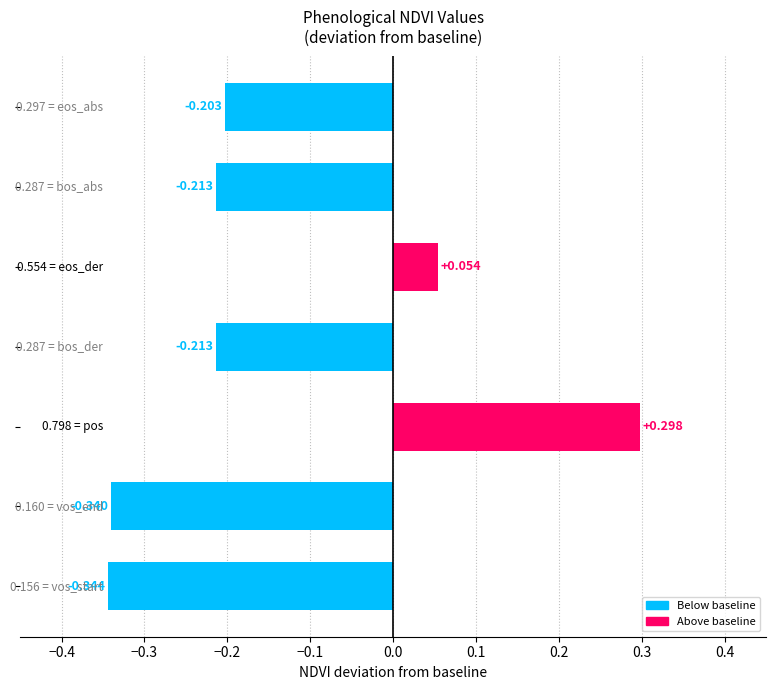

What is the sum of all values?

-1.0